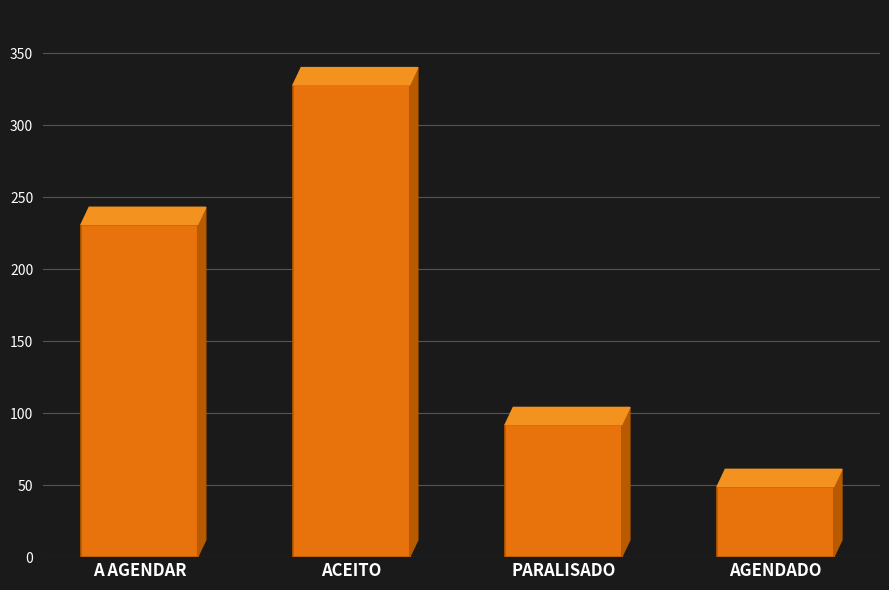

How many values are between 92 and 328?

3